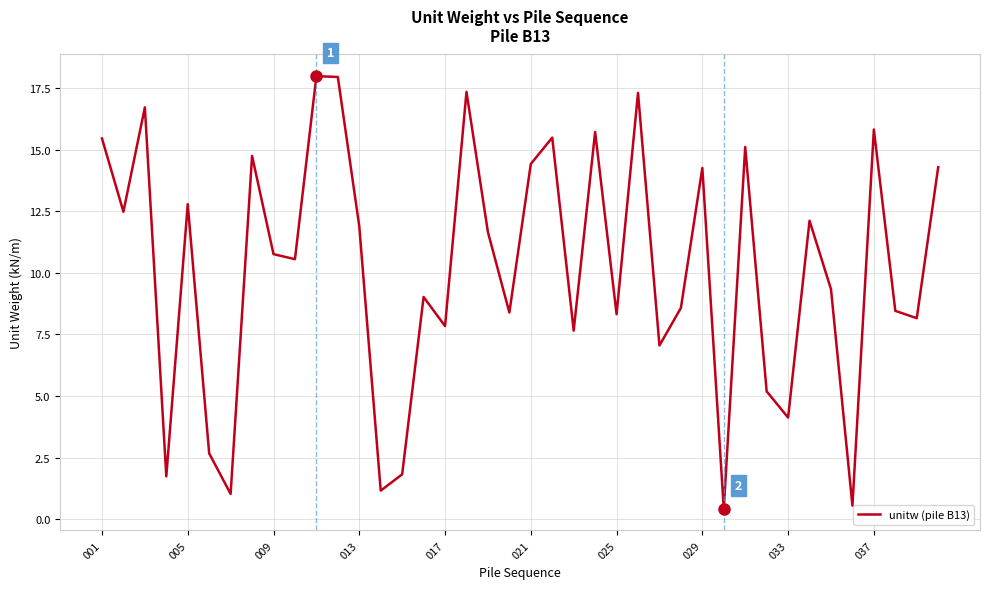

True or false: there are more than 0 points higher than both neighbors.

True